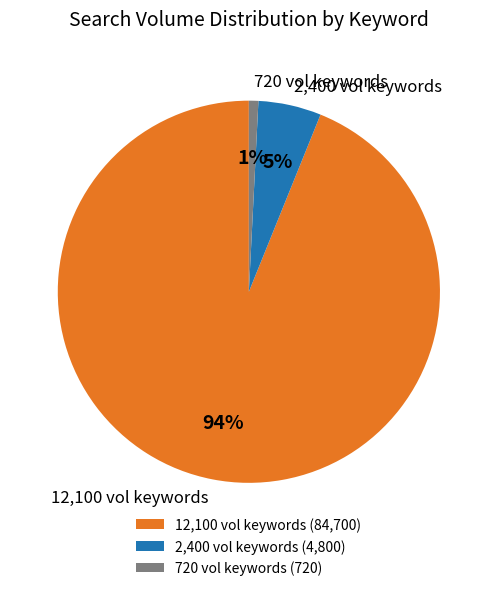

Is there any slice that represents more than half of the pie?

Yes